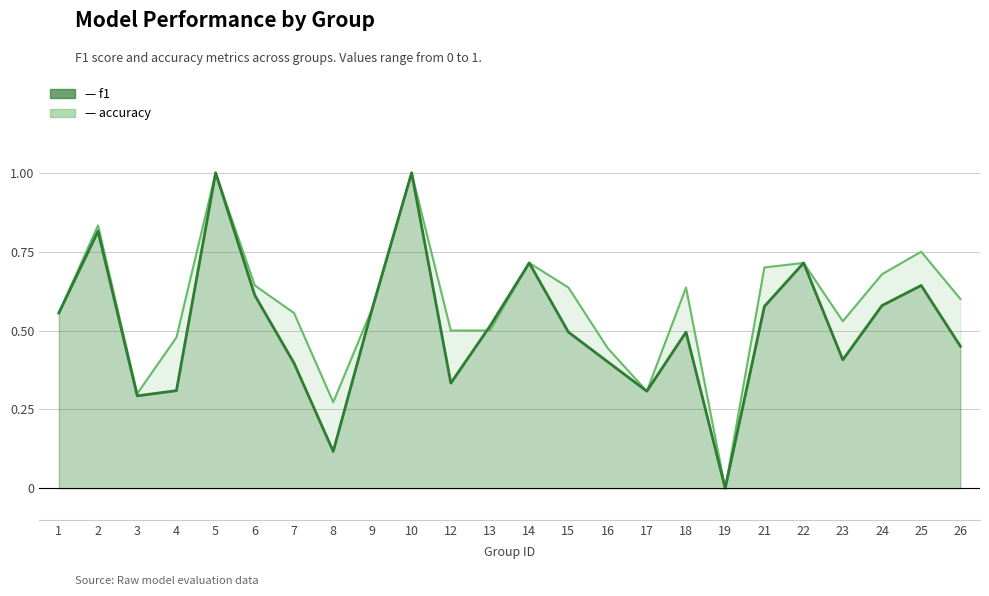

How many interior local valleys does the f1 series have?

6